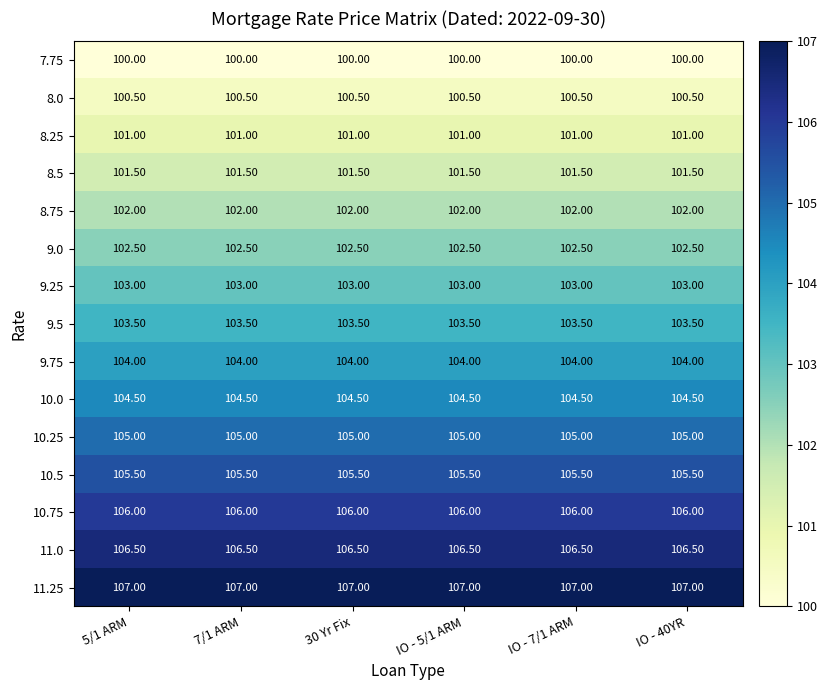

List the series in order of their peak value, lowest first.

7.75, 8.0, 8.25, 8.5, 8.75, 9.0, 9.25, 9.5, 9.75, 10.0, 10.25, 10.5, 10.75, 11.0, 11.25